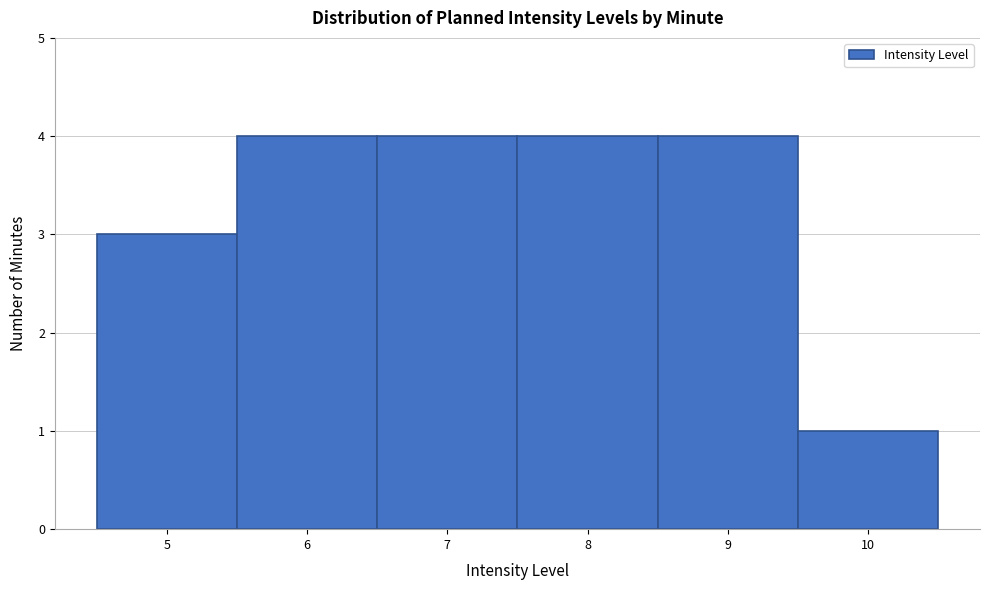

Reading left to right, transcribe this chart: for each bar, give the range it covers on the x-axis and its height. The values are not printed on the chart, so give them approximately, as read against the axis.

4.5 to 5.5: 3
5.5 to 6.5: 4
6.5 to 7.5: 4
7.5 to 8.5: 4
8.5 to 9.5: 4
9.5 to 10.5: 1